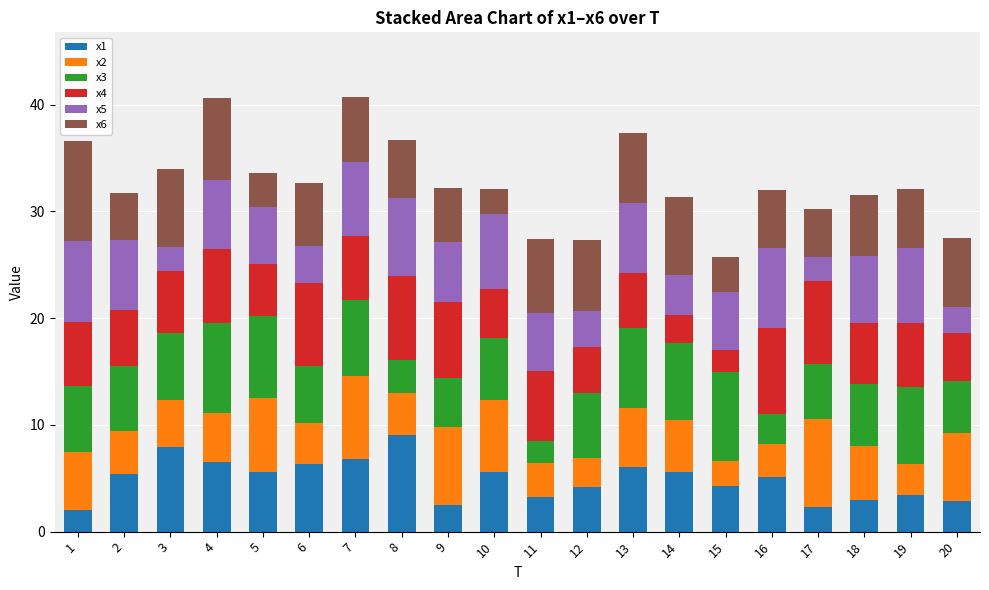

Does the chart contain any negative values?

No